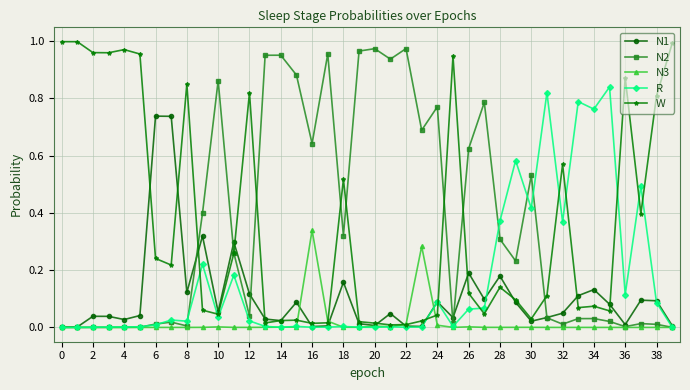

How many data points does each series have?

40